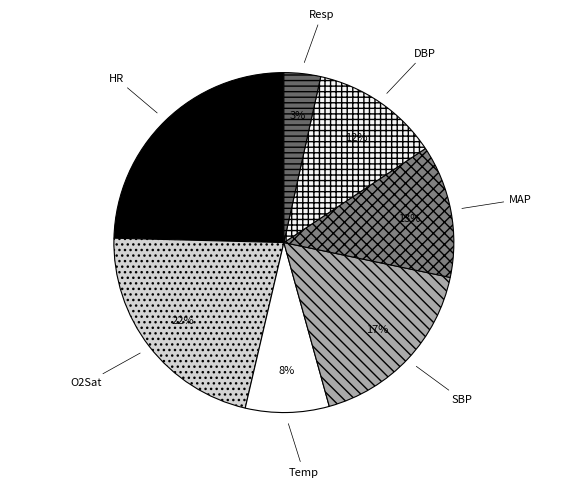

Does SBP represent more than half of the total?

No